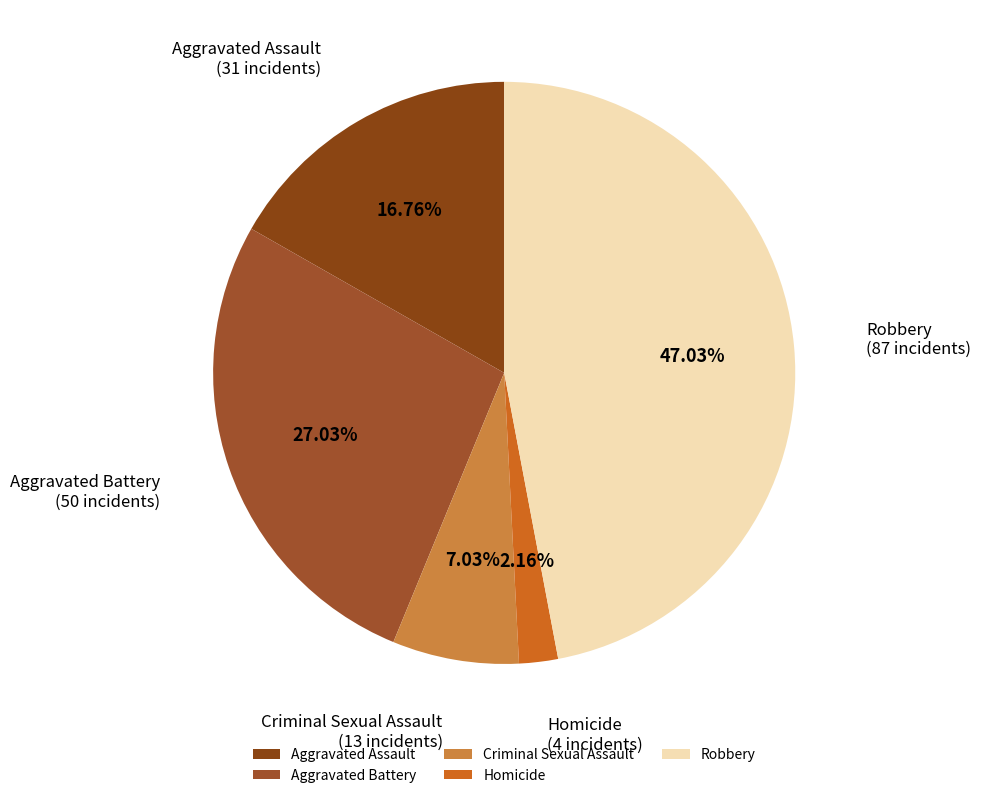

How many slices are in this pie chart?

5